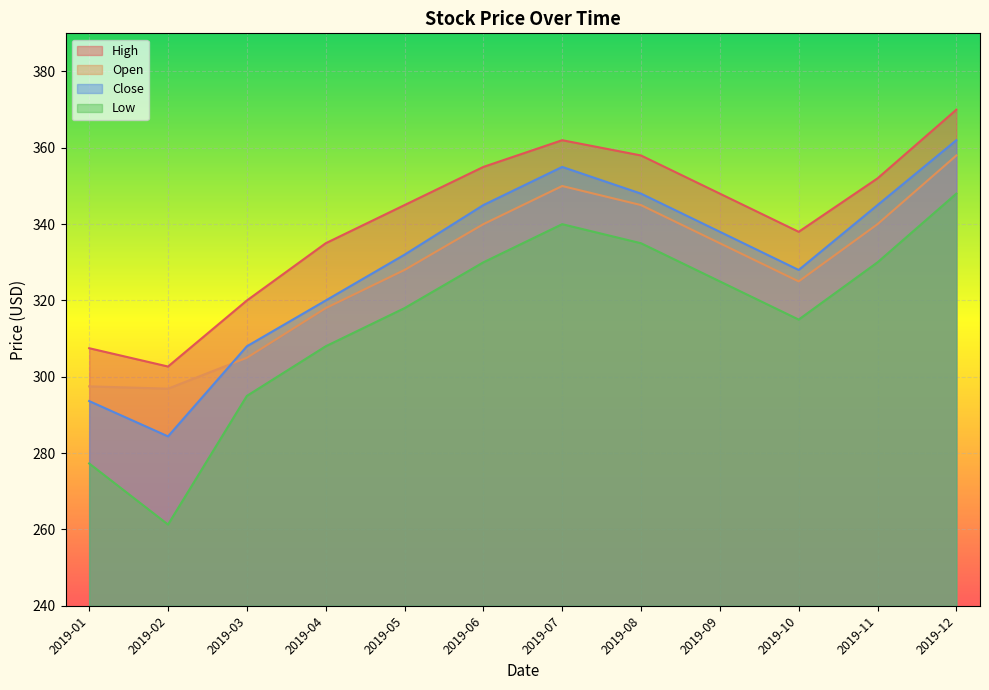

Which series ends up on top after the final intersection of Open and Close?

Close